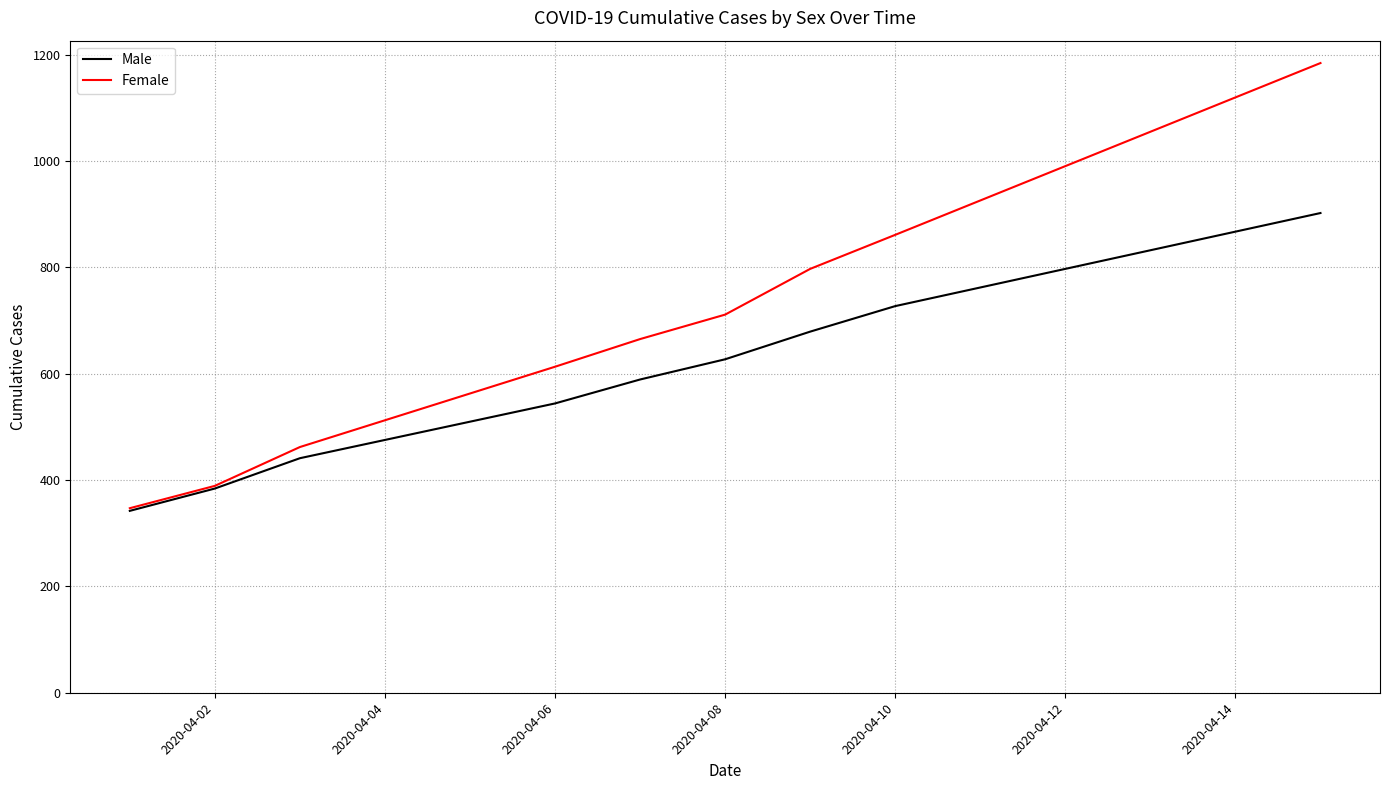

How many series are shown in this chart?

2